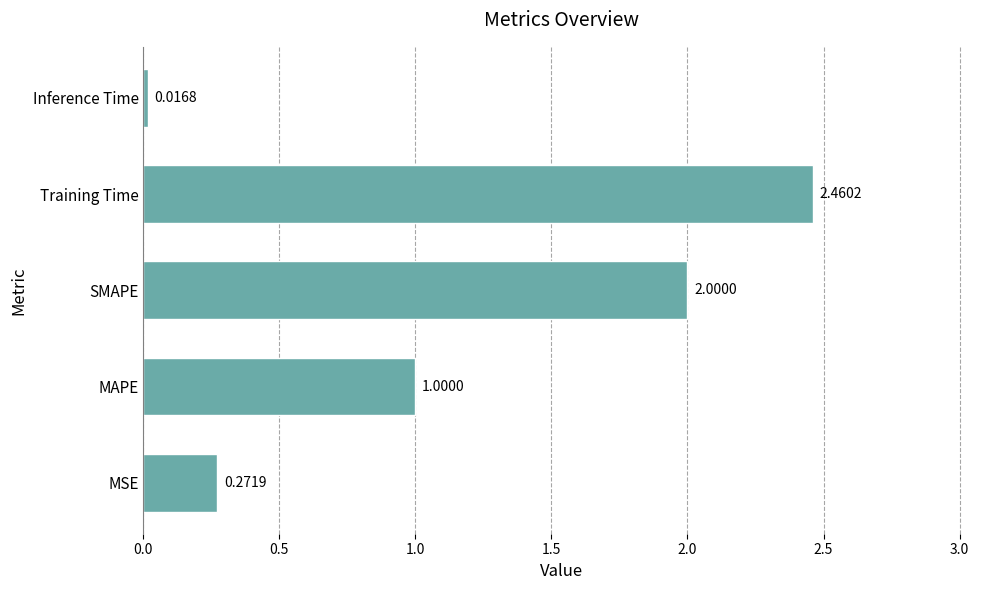

At which category does the chart reach its minimum across all series?

Inference Time